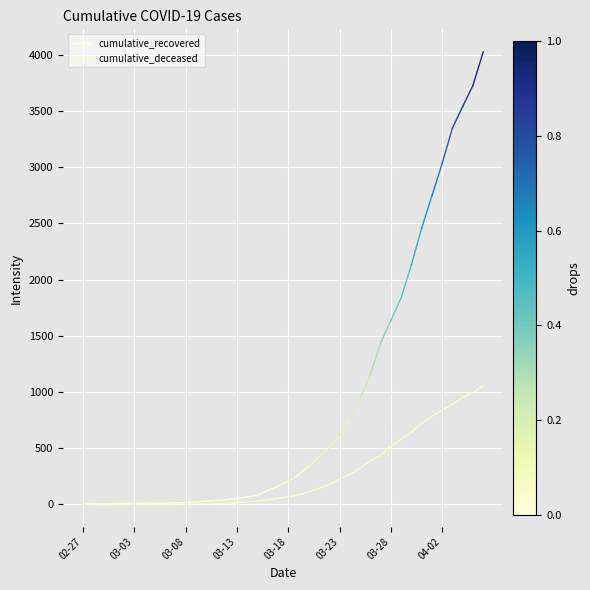

What is the difference between the second highest and minimum values?

996